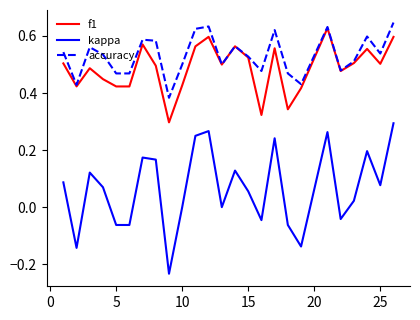

Which series has the largest range (max minus min)?

kappa